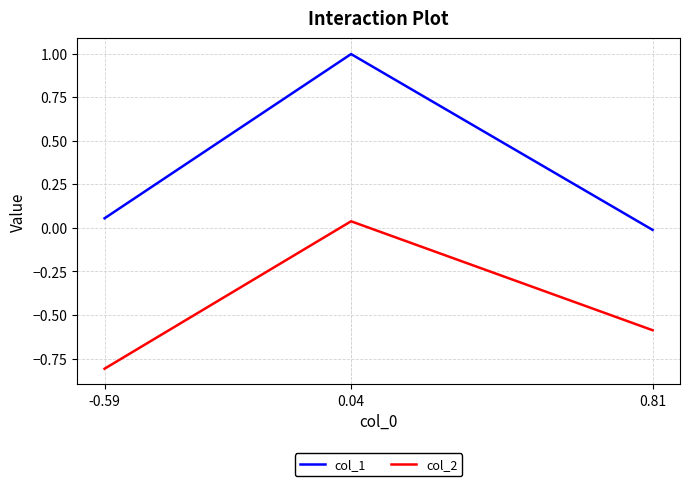

List the series in order of their peak value, lowest first.

col_2, col_1